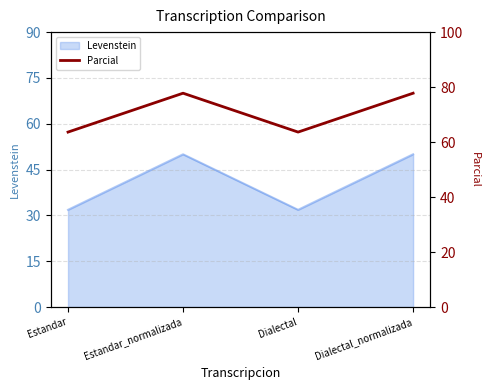

What is the sum of all values?

282.8